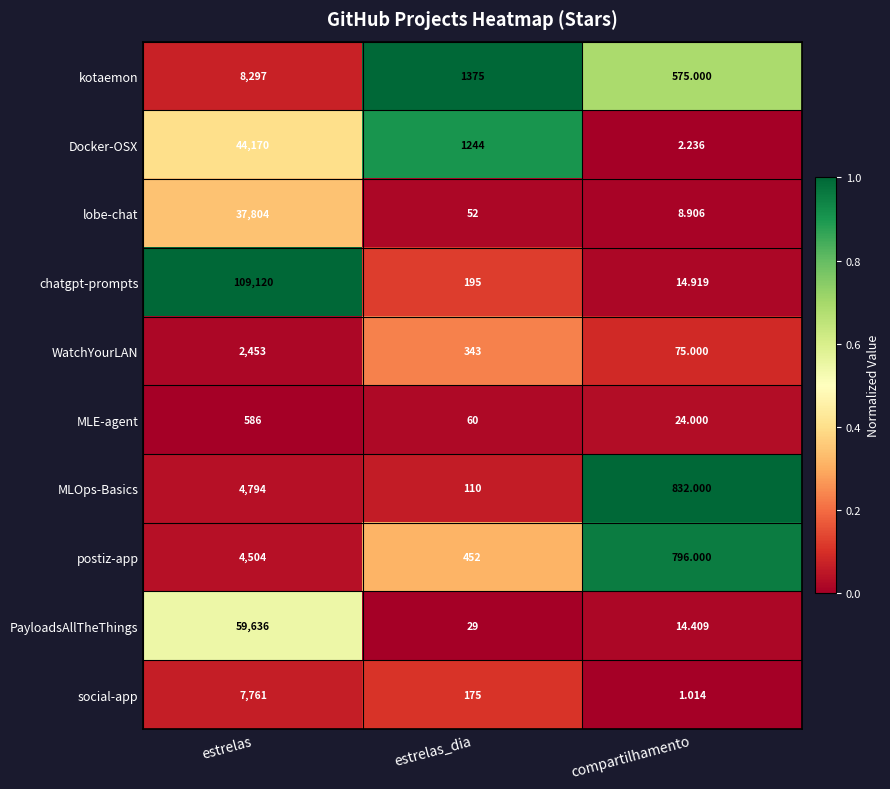

Which label corresponds to the smallest value in the chart?

compartilhamento